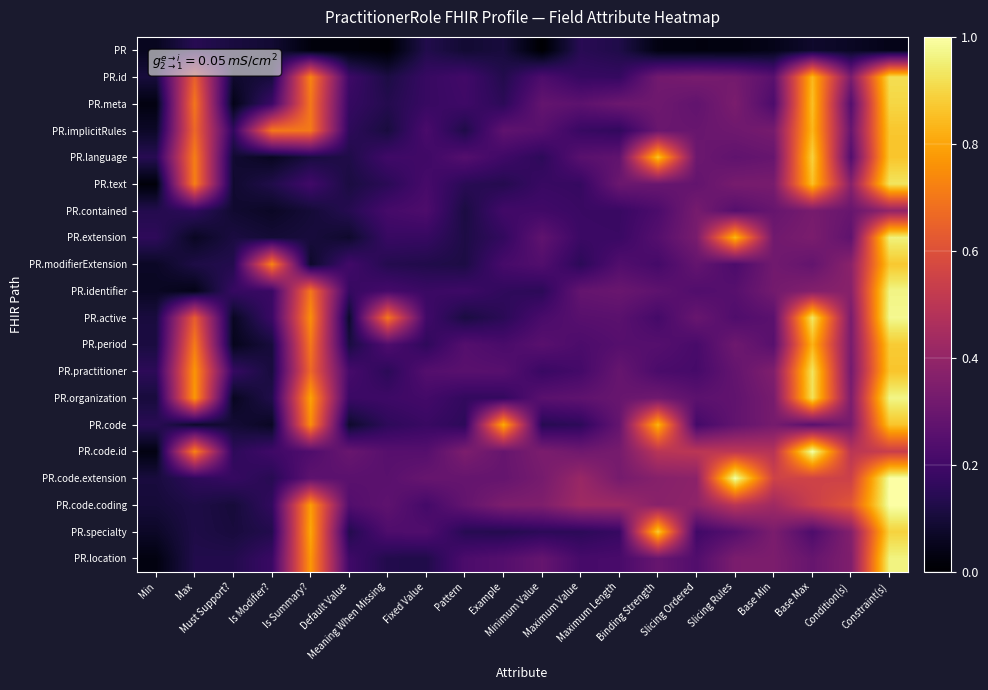

Reading left to right, what are all the values shown in this chart?

PR: Min=0.1	Max=0.1	Must Support?=0.1	Is Modifier?=0.1	Is Summary?=0.0	Default Value=0.0	Meaning When Missing=0.0	Fixed Value=0.1	Pattern=0.1	Example=0.1	Minimum Value=0.0	Maximum Value=0.1	Maximum Length=0.1	Binding Strength=0.0	Slicing Ordered=0.0	Slicing Rules=0.0	Base Min=0.0	Base Max=0.1	Condition(s)=0.1	Constraint(s)=0.0
PR.id: Min=0.1	Max=0.6	Must Support?=0.1	Is Modifier?=0.1	Is Summary?=0.7	Default Value=0.2	Meaning When Missing=0.1	Fixed Value=0.2	Pattern=0.2	Example=0.1	Minimum Value=0.2	Maximum Value=0.2	Maximum Length=0.2	Binding Strength=0.3	Slicing Ordered=0.3	Slicing Rules=0.3	Base Min=0.3	Base Max=0.8	Condition(s)=0.3	Constraint(s)=0.9
PR.meta: Min=0.0	Max=0.7	Must Support?=0.0	Is Modifier?=0.2	Is Summary?=0.7	Default Value=0.2	Meaning When Missing=0.1	Fixed Value=0.2	Pattern=0.2	Example=0.2	Minimum Value=0.3	Maximum Value=0.3	Maximum Length=0.3	Binding Strength=0.3	Slicing Ordered=0.3	Slicing Rules=0.3	Base Min=0.2	Base Max=0.9	Condition(s)=0.2	Constraint(s)=0.9
PR.implicitRules: Min=0.1	Max=0.7	Must Support?=0.2	Is Modifier?=0.7	Is Summary?=0.7	Default Value=0.2	Meaning When Missing=0.1	Fixed Value=0.2	Pattern=0.1	Example=0.3	Minimum Value=0.3	Maximum Value=0.2	Maximum Length=0.2	Binding Strength=0.3	Slicing Ordered=0.3	Slicing Rules=0.3	Base Min=0.3	Base Max=0.8	Condition(s)=0.3	Constraint(s)=0.9
PR.language: Min=0.1	Max=0.7	Must Support?=0.1	Is Modifier?=0.1	Is Summary?=0.1	Default Value=0.1	Meaning When Missing=0.2	Fixed Value=0.2	Pattern=0.2	Example=0.2	Minimum Value=0.2	Maximum Value=0.3	Maximum Length=0.3	Binding Strength=0.9	Slicing Ordered=0.3	Slicing Rules=0.3	Base Min=0.3	Base Max=0.9	Condition(s)=0.2	Constraint(s)=0.9
PR.text: Min=0.0	Max=0.7	Must Support?=0.1	Is Modifier?=0.1	Is Summary?=0.2	Default Value=0.1	Meaning When Missing=0.1	Fixed Value=0.2	Pattern=0.1	Example=0.1	Minimum Value=0.2	Maximum Value=0.2	Maximum Length=0.3	Binding Strength=0.3	Slicing Ordered=0.3	Slicing Rules=0.3	Base Min=0.3	Base Max=0.9	Condition(s)=0.4	Constraint(s)=0.9
PR.contained: Min=0.1	Max=0.2	Must Support?=0.1	Is Modifier?=0.1	Is Summary?=0.1	Default Value=0.1	Meaning When Missing=0.2	Fixed Value=0.2	Pattern=0.1	Example=0.2	Minimum Value=0.2	Maximum Value=0.2	Maximum Length=0.2	Binding Strength=0.2	Slicing Ordered=0.3	Slicing Rules=0.2	Base Min=0.3	Base Max=0.3	Condition(s)=0.3	Constraint(s)=0.4
PR.extension: Min=0.2	Max=0.1	Must Support?=0.1	Is Modifier?=0.1	Is Summary?=0.1	Default Value=0.1	Meaning When Missing=0.2	Fixed Value=0.2	Pattern=0.1	Example=0.2	Minimum Value=0.3	Maximum Value=0.2	Maximum Length=0.2	Binding Strength=0.2	Slicing Ordered=0.3	Slicing Rules=0.8	Base Min=0.3	Base Max=0.3	Condition(s)=0.3	Constraint(s)=1.0
PR.modifierExtension: Min=0.1	Max=0.1	Must Support?=0.1	Is Modifier?=0.7	Is Summary?=0.1	Default Value=0.2	Meaning When Missing=0.1	Fixed Value=0.1	Pattern=0.1	Example=0.2	Minimum Value=0.2	Maximum Value=0.2	Maximum Length=0.2	Binding Strength=0.2	Slicing Ordered=0.3	Slicing Rules=0.2	Base Min=0.3	Base Max=0.3	Condition(s)=0.4	Constraint(s)=0.9
PR.identifier: Min=0.1	Max=0.0	Must Support?=0.2	Is Modifier?=0.2	Is Summary?=0.7	Default Value=0.2	Meaning When Missing=0.2	Fixed Value=0.2	Pattern=0.2	Example=0.2	Minimum Value=0.2	Maximum Value=0.3	Maximum Length=0.3	Binding Strength=0.3	Slicing Ordered=0.2	Slicing Rules=0.3	Base Min=0.3	Base Max=0.4	Condition(s)=0.4	Constraint(s)=1.0
PR.active: Min=0.1	Max=0.6	Must Support?=0.1	Is Modifier?=0.2	Is Summary?=0.8	Default Value=0.1	Meaning When Missing=0.7	Fixed Value=0.2	Pattern=0.1	Example=0.1	Minimum Value=0.2	Maximum Value=0.3	Maximum Length=0.3	Binding Strength=0.2	Slicing Ordered=0.3	Slicing Rules=0.2	Base Min=0.3	Base Max=0.9	Condition(s)=0.3	Constraint(s)=1.0
PR.period: Min=0.1	Max=0.7	Must Support?=0.1	Is Modifier?=0.1	Is Summary?=0.7	Default Value=0.1	Meaning When Missing=0.2	Fixed Value=0.2	Pattern=0.2	Example=0.2	Minimum Value=0.3	Maximum Value=0.2	Maximum Length=0.2	Binding Strength=0.2	Slicing Ordered=0.2	Slicing Rules=0.3	Base Min=0.3	Base Max=0.8	Condition(s)=0.3	Constraint(s)=0.9
PR.practitioner: Min=0.2	Max=0.8	Must Support?=0.2	Is Modifier?=0.1	Is Summary?=0.7	Default Value=0.2	Meaning When Missing=0.2	Fixed Value=0.2	Pattern=0.3	Example=0.3	Minimum Value=0.2	Maximum Value=0.2	Maximum Length=0.3	Binding Strength=0.2	Slicing Ordered=0.2	Slicing Rules=0.3	Base Min=0.4	Base Max=0.9	Condition(s)=0.3	Constraint(s)=0.9
PR.organization: Min=0.1	Max=0.8	Must Support?=0.1	Is Modifier?=0.1	Is Summary?=0.8	Default Value=0.2	Meaning When Missing=0.2	Fixed Value=0.2	Pattern=0.2	Example=0.2	Minimum Value=0.3	Maximum Value=0.3	Maximum Length=0.3	Binding Strength=0.3	Slicing Ordered=0.3	Slicing Rules=0.3	Base Min=0.3	Base Max=0.9	Condition(s)=0.3	Constraint(s)=1.0
PR.code: Min=0.1	Max=0.1	Must Support?=0.1	Is Modifier?=0.1	Is Summary?=0.7	Default Value=0.1	Meaning When Missing=0.2	Fixed Value=0.2	Pattern=0.2	Example=0.8	Minimum Value=0.1	Maximum Value=0.2	Maximum Length=0.3	Binding Strength=0.8	Slicing Ordered=0.2	Slicing Rules=0.3	Base Min=0.3	Base Max=0.3	Condition(s)=0.3	Constraint(s)=0.9
PR.code.id: Min=0.0	Max=0.7	Must Support?=0.2	Is Modifier?=0.2	Is Summary?=0.2	Default Value=0.3	Meaning When Missing=0.3	Fixed Value=0.2	Pattern=0.3	Example=0.3	Minimum Value=0.3	Maximum Value=0.3	Maximum Length=0.3	Binding Strength=0.5	Slicing Ordered=0.5	Slicing Rules=0.5	Base Min=0.5	Base Max=1.0	Condition(s)=0.5	Constraint(s)=0.5
PR.code.extension: Min=0.1	Max=0.2	Must Support?=0.2	Is Modifier?=0.1	Is Summary?=0.3	Default Value=0.3	Meaning When Missing=0.3	Fixed Value=0.3	Pattern=0.3	Example=0.3	Minimum Value=0.3	Maximum Value=0.4	Maximum Length=0.3	Binding Strength=0.4	Slicing Ordered=0.4	Slicing Rules=1.0	Base Min=0.6	Base Max=0.6	Condition(s)=0.5	Constraint(s)=1.0
PR.code.coding: Min=0.1	Max=0.1	Must Support?=0.1	Is Modifier?=0.2	Is Summary?=0.8	Default Value=0.2	Meaning When Missing=0.3	Fixed Value=0.2	Pattern=0.3	Example=0.3	Minimum Value=0.4	Maximum Value=0.4	Maximum Length=0.4	Binding Strength=0.4	Slicing Ordered=0.4	Slicing Rules=0.5	Base Min=0.4	Base Max=0.5	Condition(s)=0.6	Constraint(s)=1.0
PR.specialty: Min=0.1	Max=0.1	Must Support?=0.1	Is Modifier?=0.1	Is Summary?=0.8	Default Value=0.1	Meaning When Missing=0.2	Fixed Value=0.2	Pattern=0.1	Example=0.1	Minimum Value=0.2	Maximum Value=0.2	Maximum Length=0.2	Binding Strength=0.9	Slicing Ordered=0.2	Slicing Rules=0.2	Base Min=0.3	Base Max=0.2	Condition(s)=0.4	Constraint(s)=0.9
PR.location: Min=0.0	Max=0.1	Must Support?=0.1	Is Modifier?=0.2	Is Summary?=0.8	Default Value=0.2	Meaning When Missing=0.1	Fixed Value=0.1	Pattern=0.2	Example=0.2	Minimum Value=0.3	Maximum Value=0.2	Maximum Length=0.2	Binding Strength=0.3	Slicing Ordered=0.2	Slicing Rules=0.3	Base Min=0.3	Base Max=0.3	Condition(s)=0.4	Constraint(s)=1.0